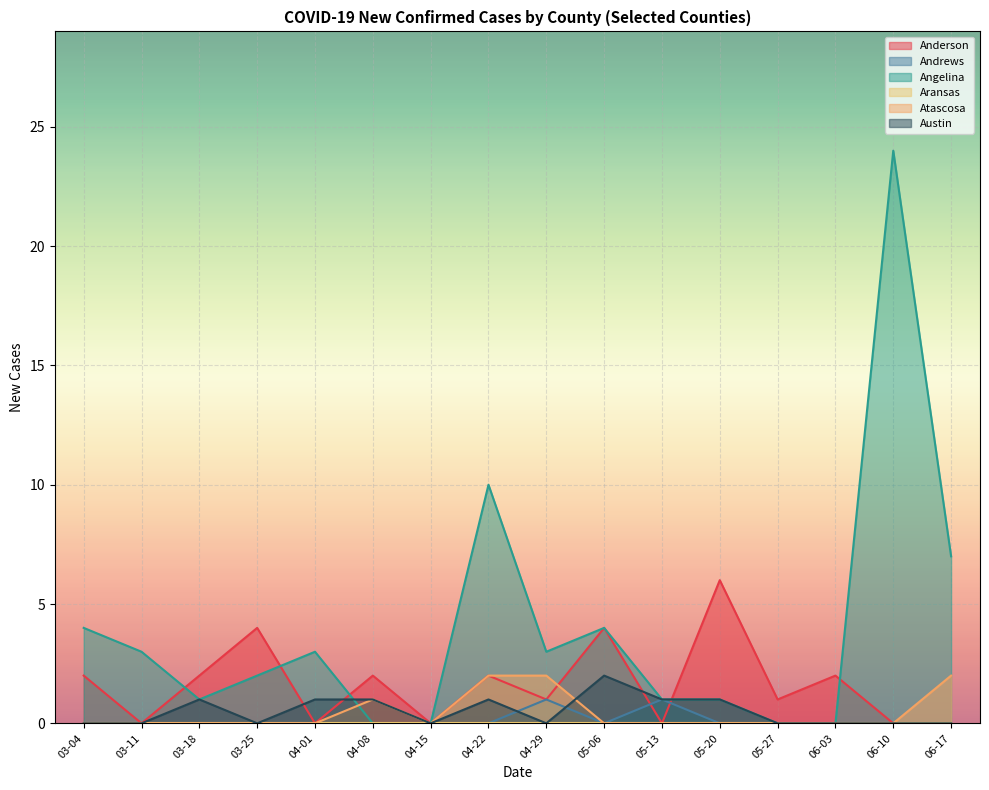

True or false: Atascosa has a value of -1 at 05-06.

False